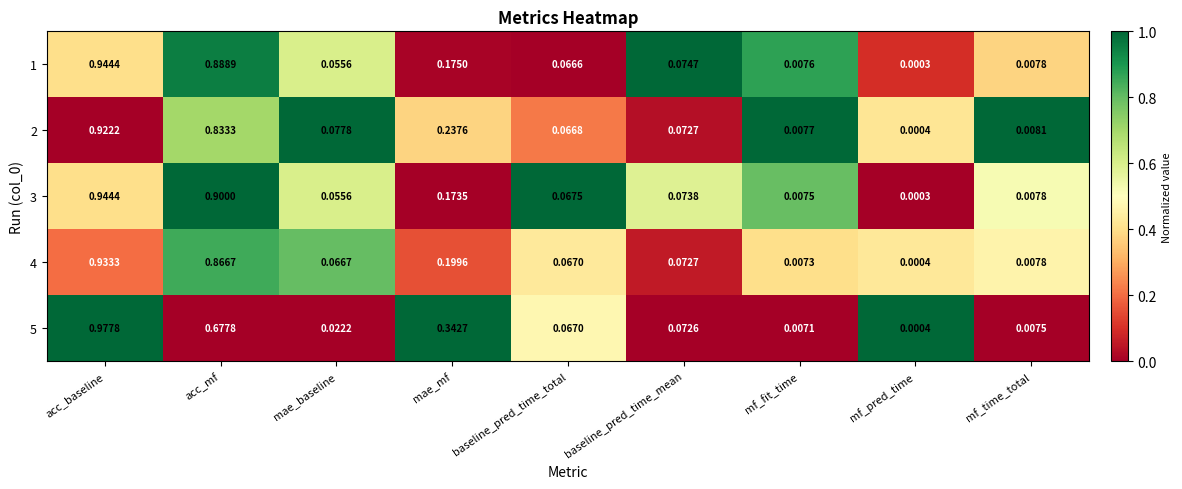

Is the value of 4 at mf_fit_time greater than the value of 1 at mae_mf?

No